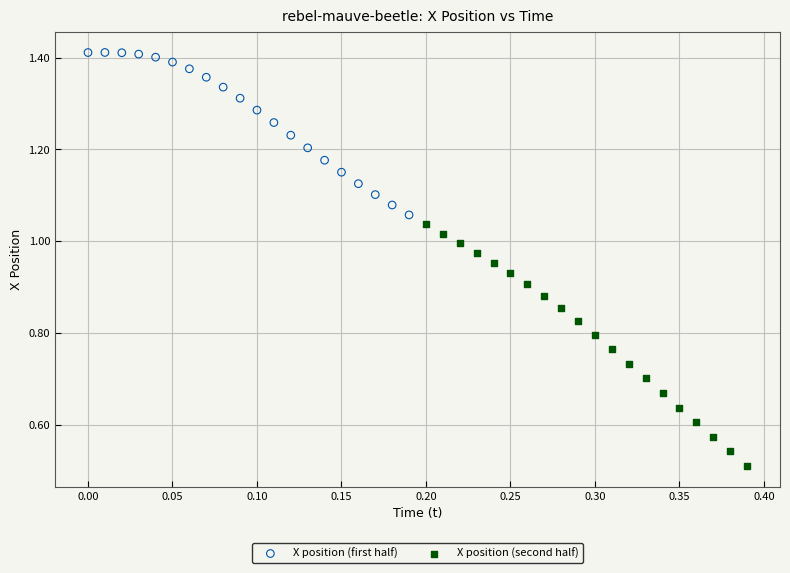

Which series contains the lowest Y value?

X position (second half)